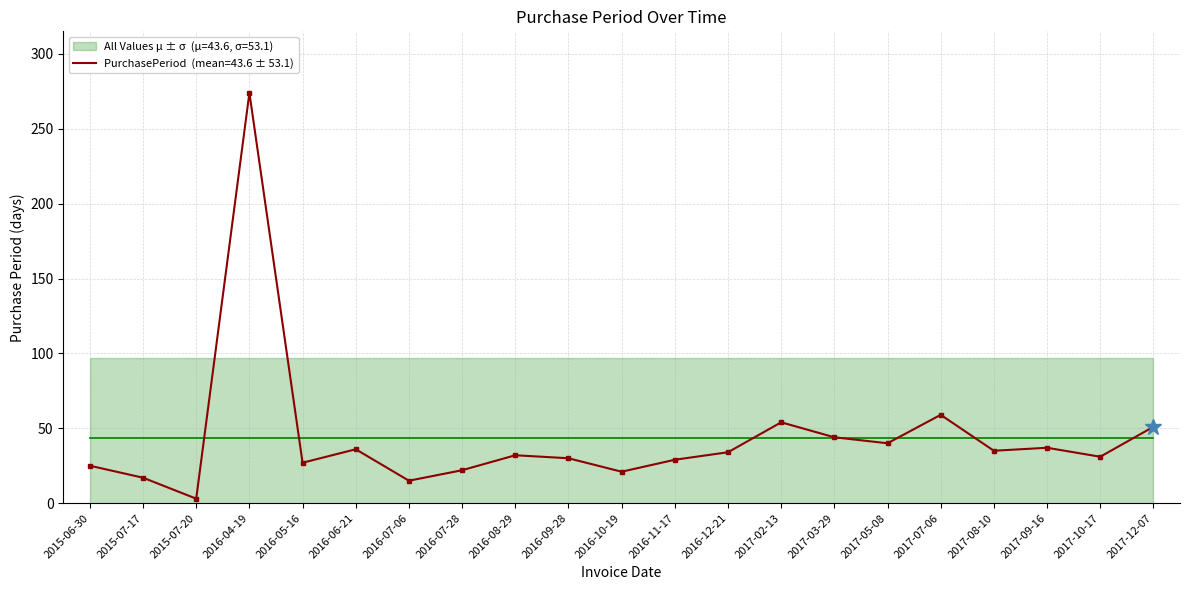

Where is the first local maximum?

2016-04-19